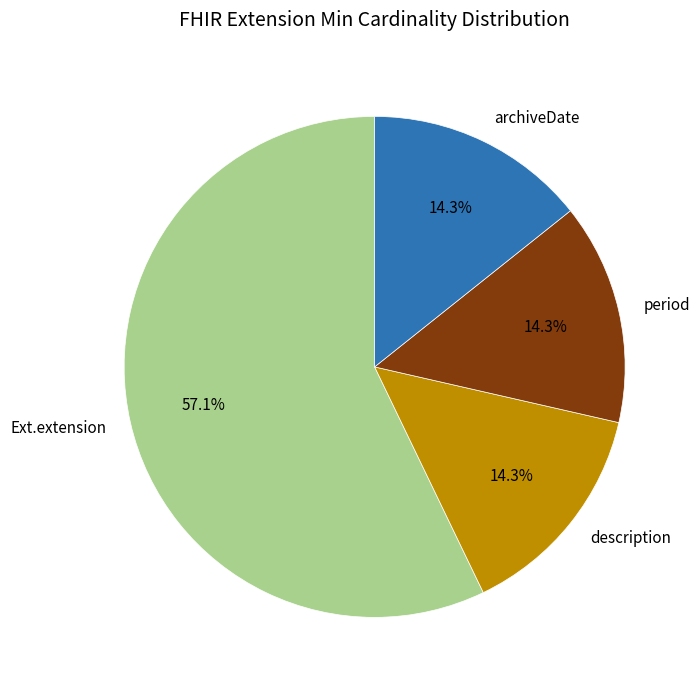

Which category has the biggest portion of the pie?

Ext.extension